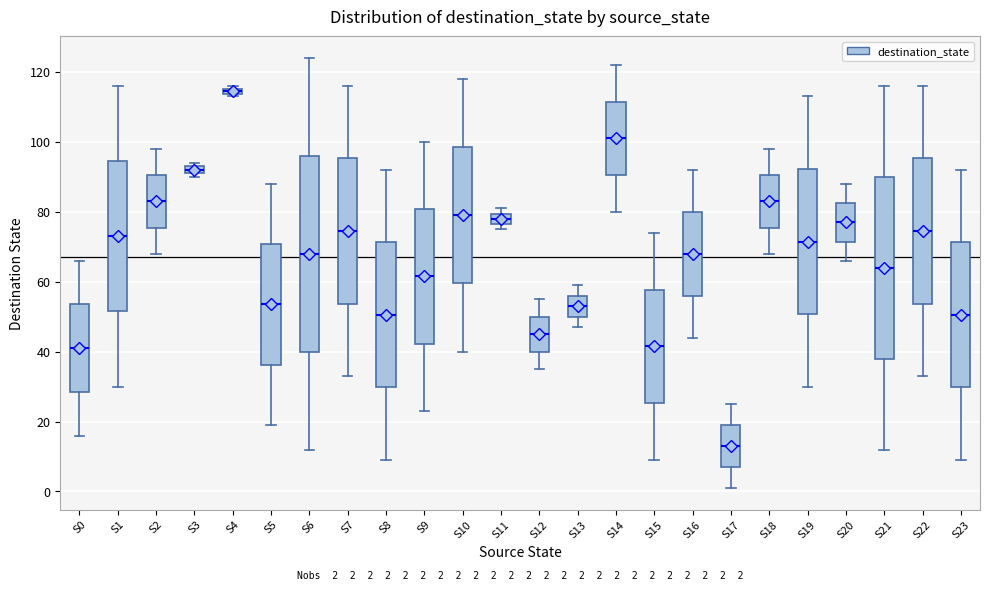

Which box is the tallest, from its lower edge to its upper edge?

S6